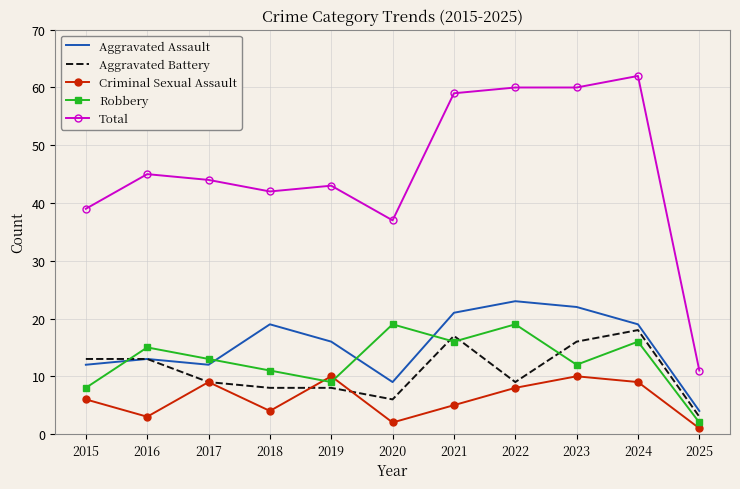

Which category has the lowest value in the Criminal Sexual Assault series?

2025